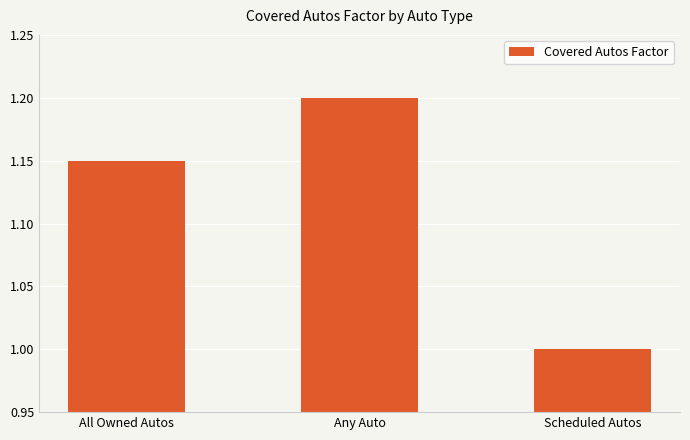

What is the label of the 2nd bar from the right?

Any Auto